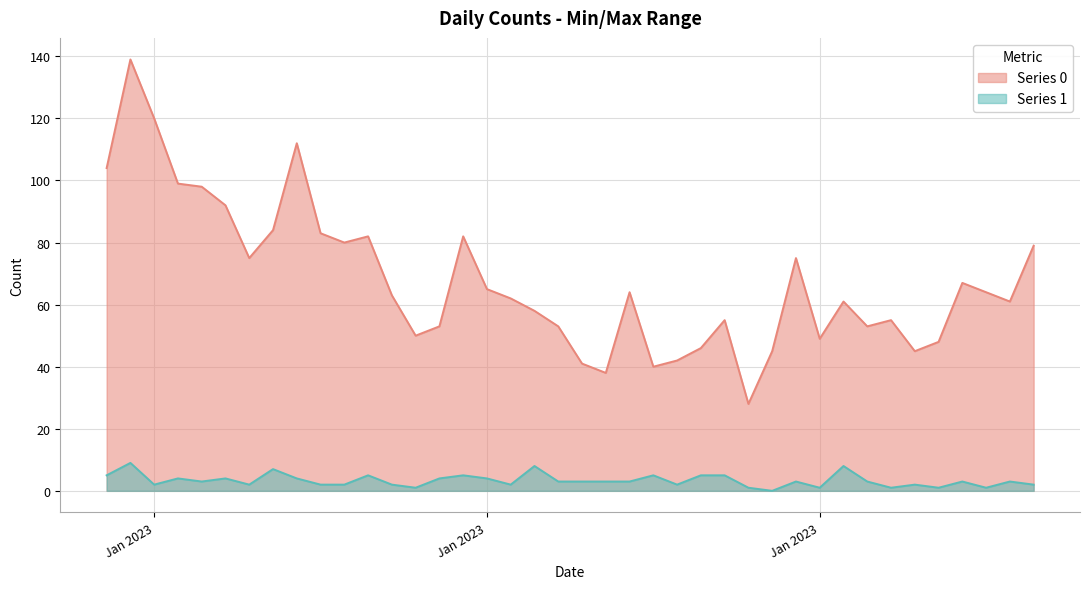

How many lines are shown in the chart?

2